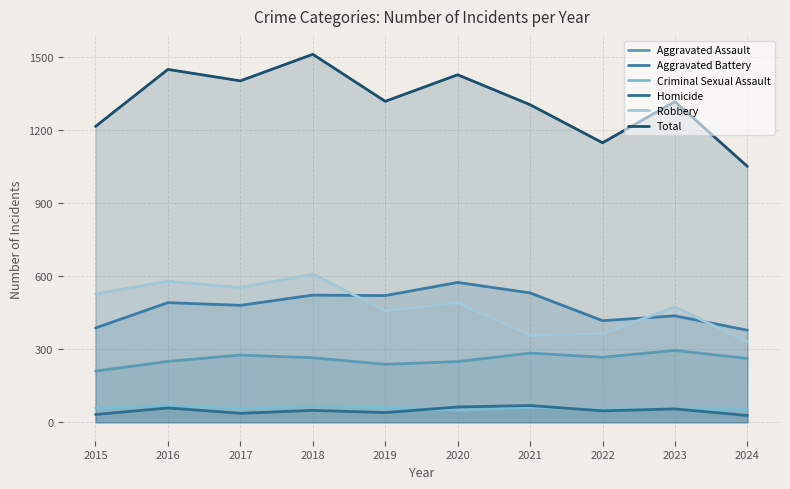

What value does the Criminal Sexual Assault series have at 2017?

55